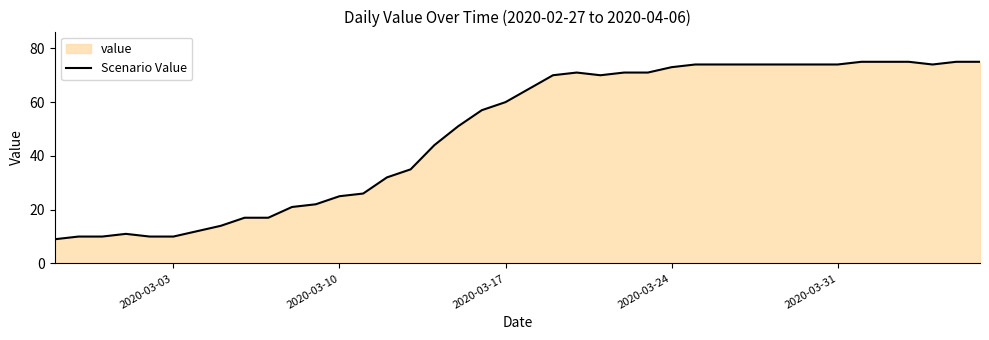

What is the minimum value shown in the chart?

9